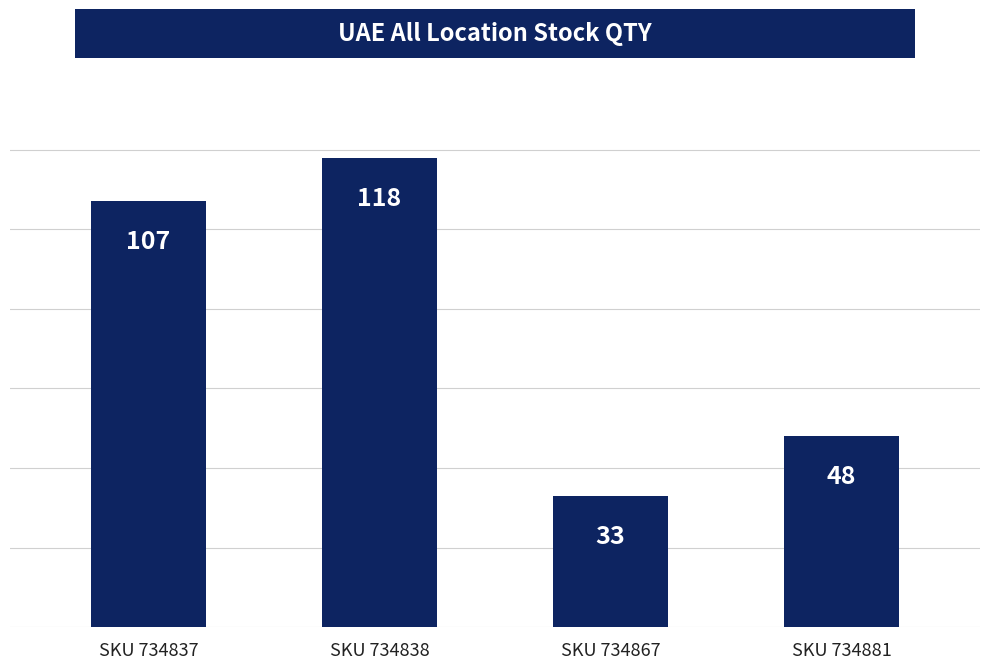

Which label corresponds to the smallest value in the chart?

SKU 734867